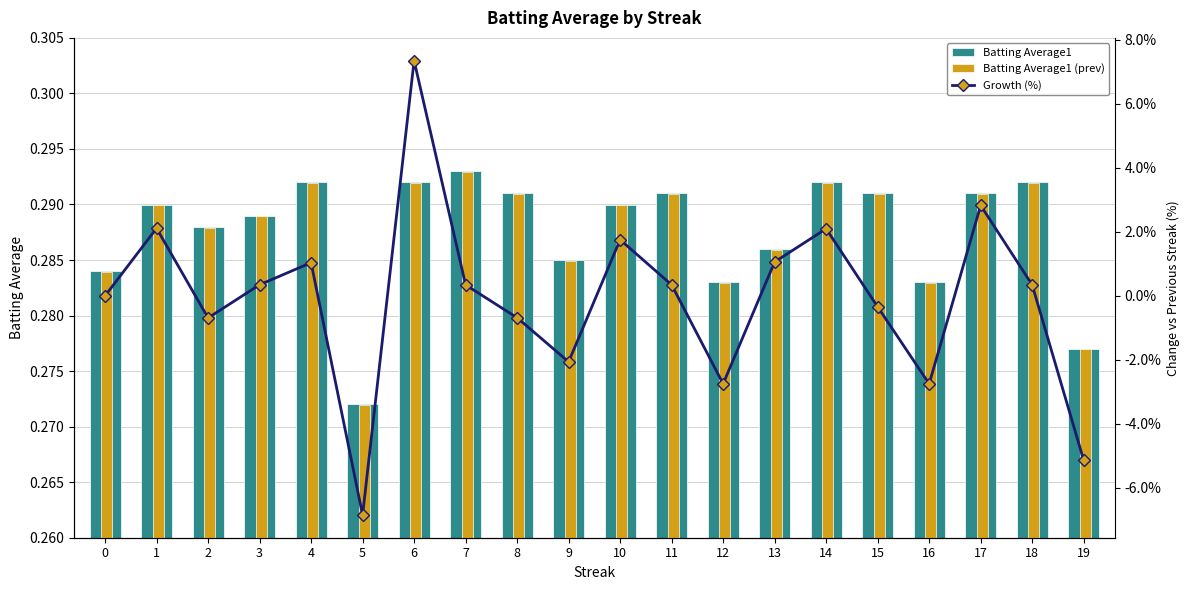

What is the sum of all Growth (%) values?

-1.6